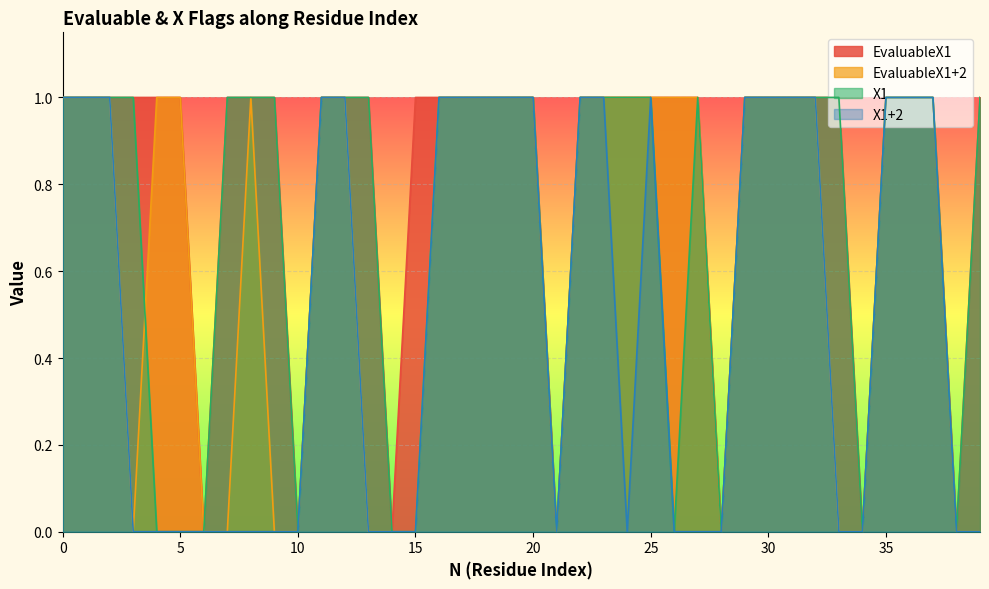

The value of EvaluableX1 at 8 is 1. True or false?

False